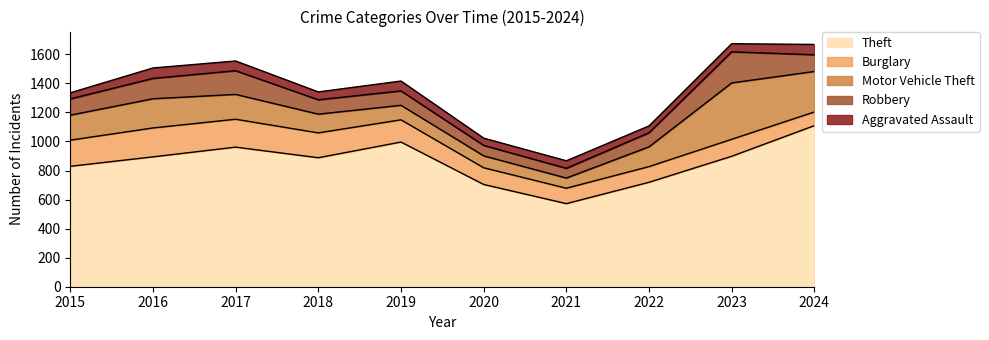

Does the chart display data point markers on the line(s)?

No